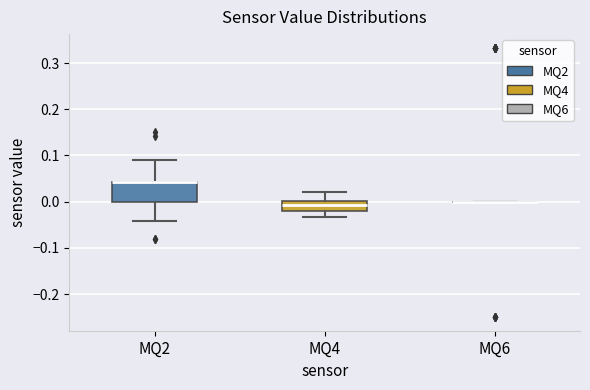

Reading left to right, transcribe this box plot: for each box, give where its median line is, the range the box spans, and where its two whiskers end, as read against the y-axis. The values are not printed on the chart, so give them approximately, as read against the axis.

MQ2: median 0.04 (drawn on the box's upper edge), box 0.00 to 0.04, whiskers -0.04 to 0.09
MQ4: median -0.01, box -0.02 to 0.00, whiskers -0.03 to 0.02
MQ6: box collapsed to a line at 0.00, whiskers 0.00 to 0.00